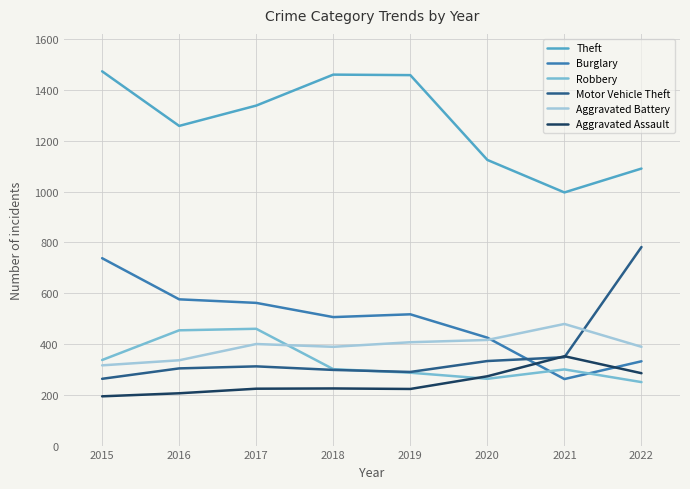

What is the minimum value shown in the chart?

194